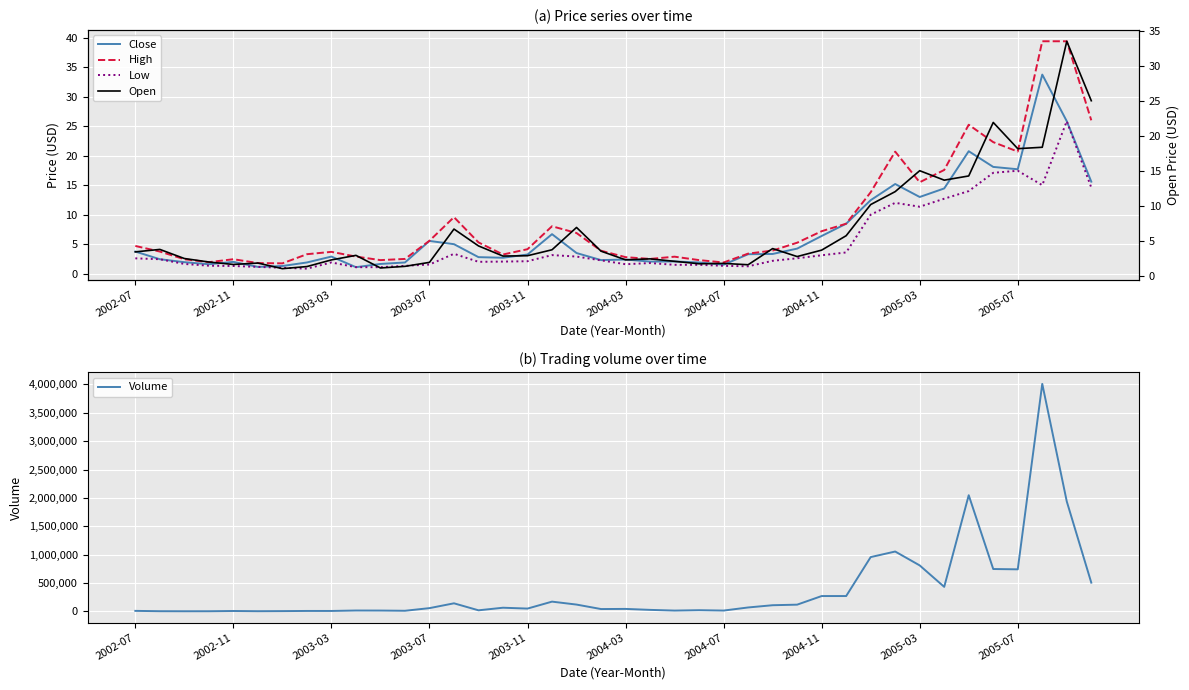

What is the maximum value for High?

39.4